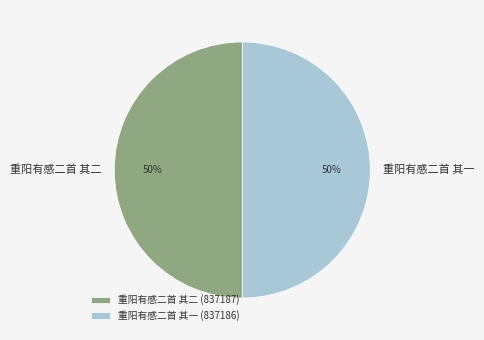

To the nearest percent, what portion does 重阳有感二首 其二 represent?

50%